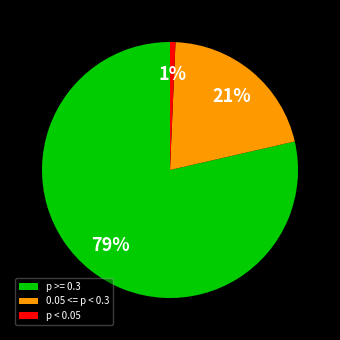

Which slice is the largest?

p >= 0.3